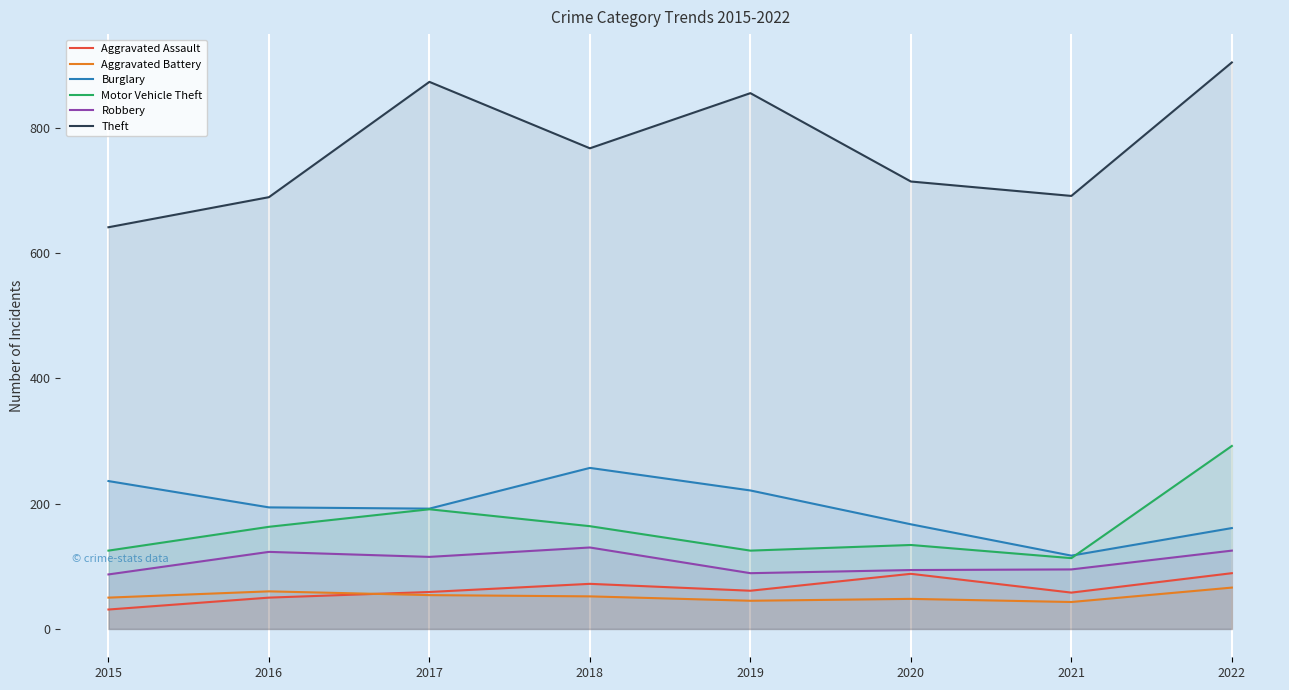

At 2019, list the series in order from largest to smallest.

Theft, Burglary, Motor Vehicle Theft, Robbery, Aggravated Assault, Aggravated Battery